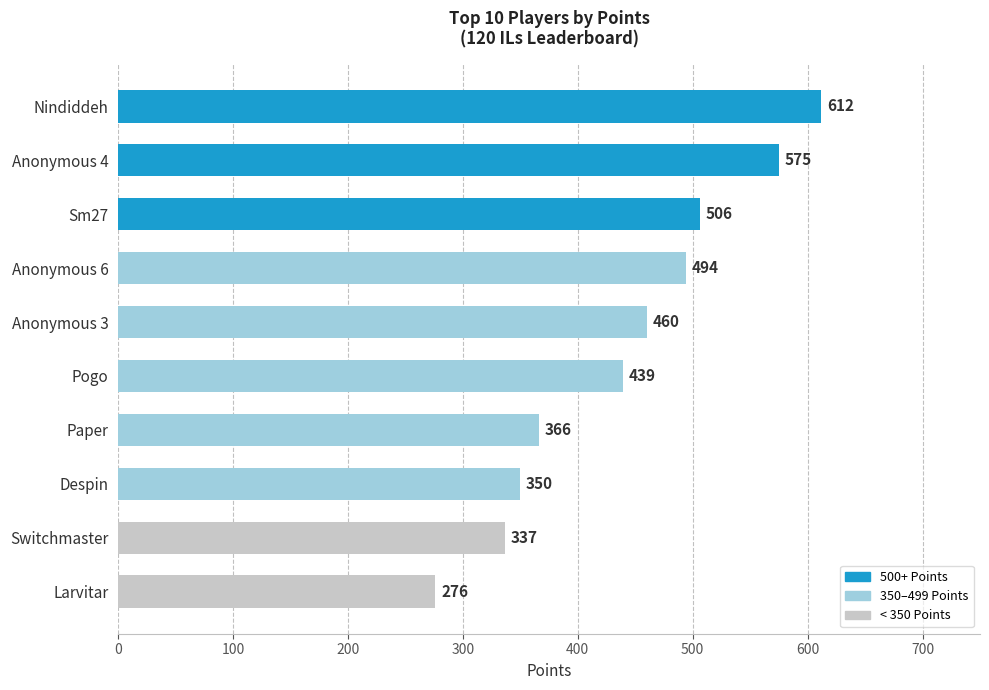

What is the minimum value shown in the chart?

276